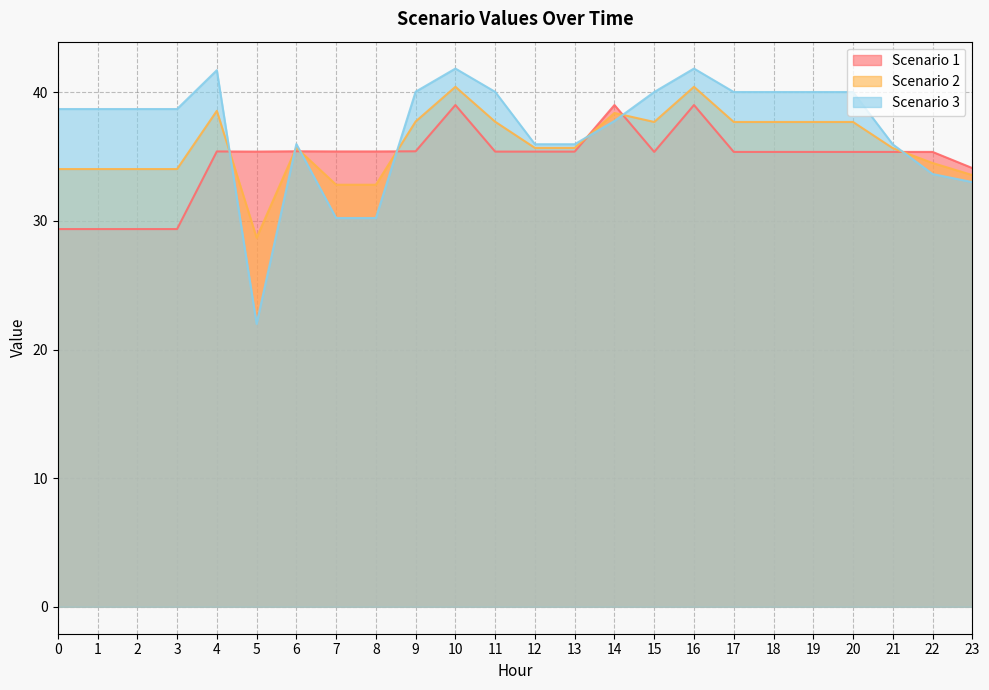

How many interior local valleys does the Scenario 1 series have?

2